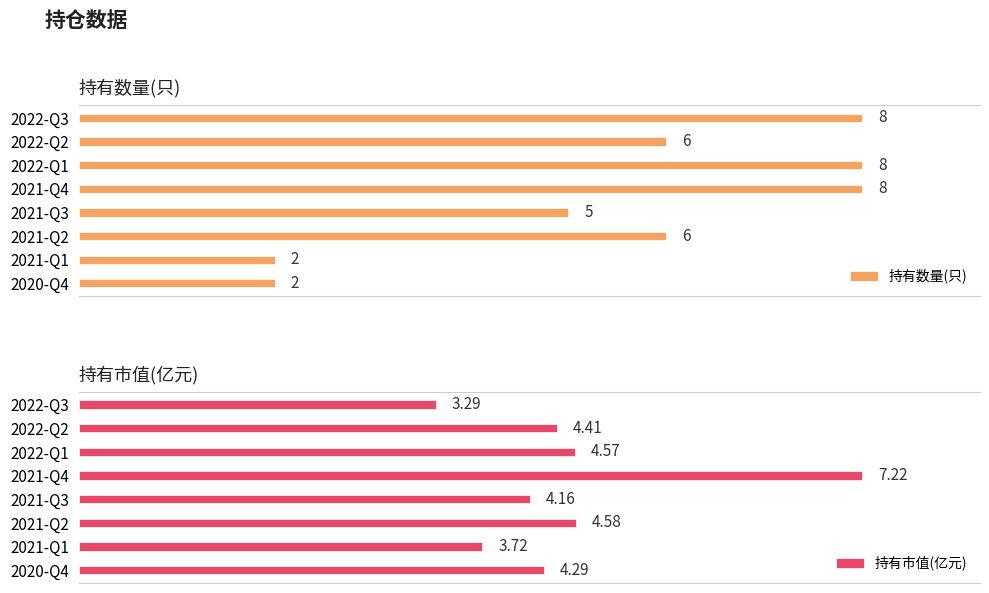

Reading right to left, extract all data points from this chart.

持有数量(只): 2.0	2.0	6.0	5.0	8.0	8.0	6.0	8.0
持有市值(亿元): 4.3	3.7	4.6	4.2	7.2	4.6	4.4	3.3